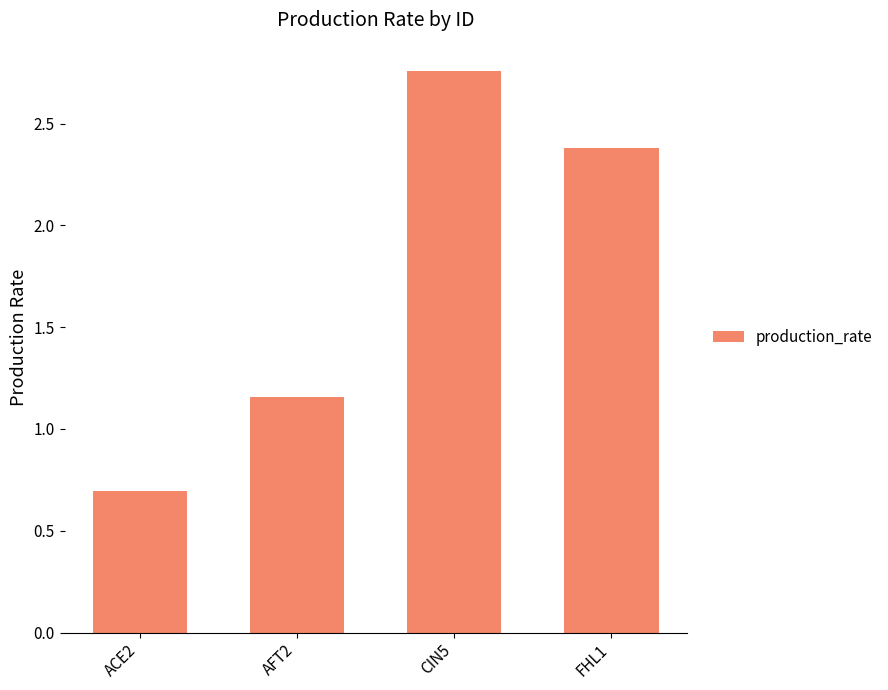

At which label is the value closest to 1?

AFT2